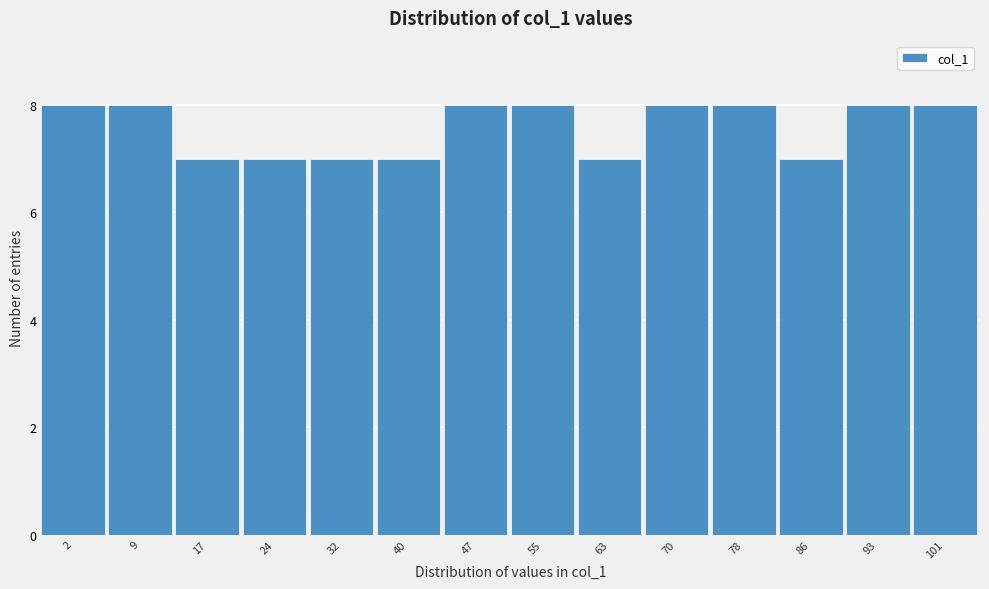

Reading right to left, extract all data points from this chart.

8	8	7	8	8	7	8	8	7	7	7	7	8	8